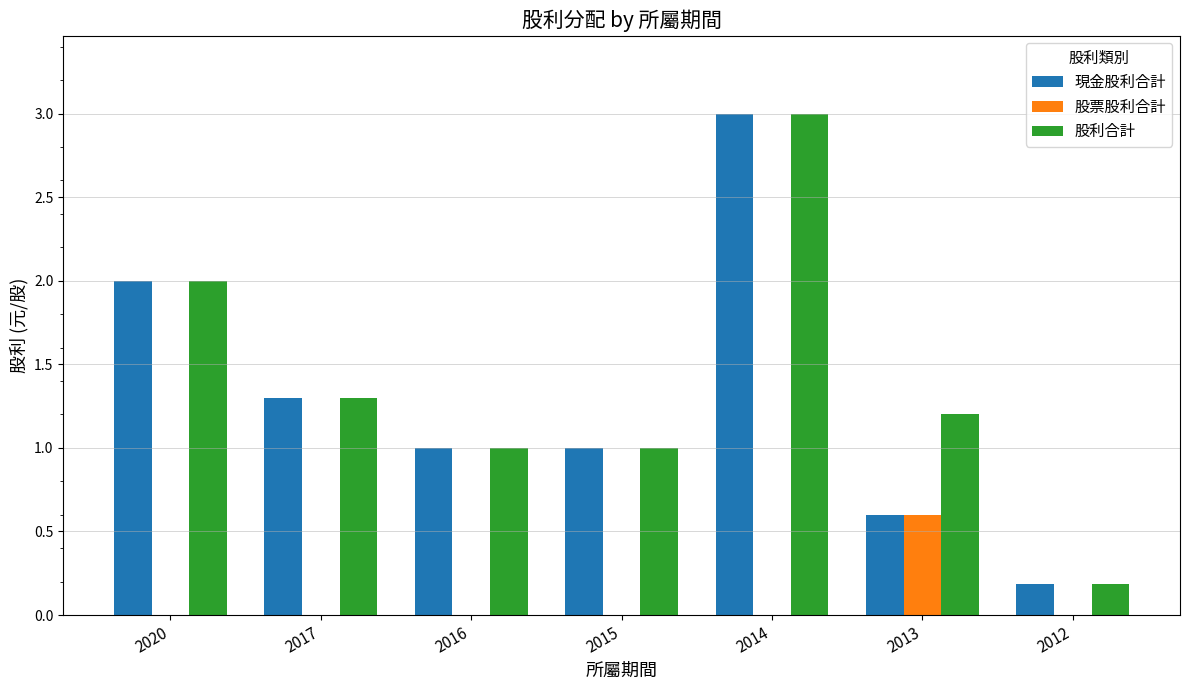

What is the total value across all series at 2020?

4.0